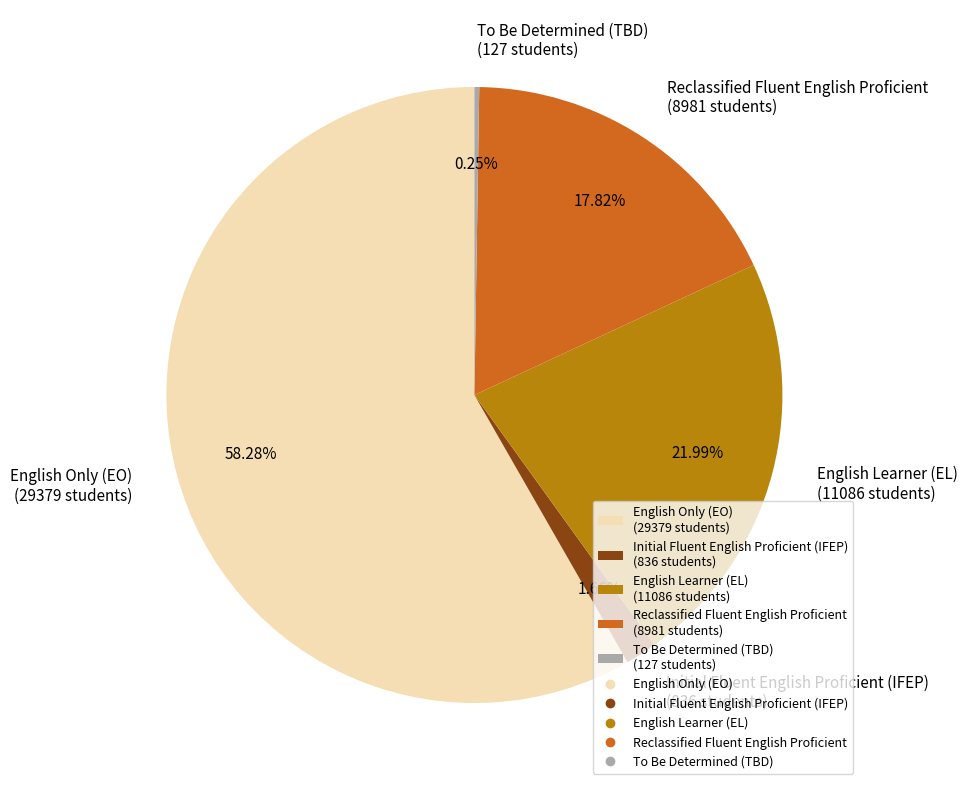

Which has a higher value, Reclassified Fluent English Proficient (8981 students) or English Learner (EL) (11086 students)?

English Learner (EL) (11086 students)